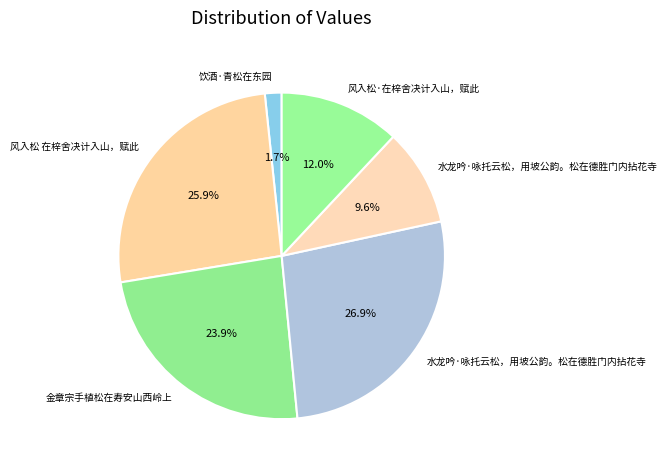

Count the number of slices in the pie.

6